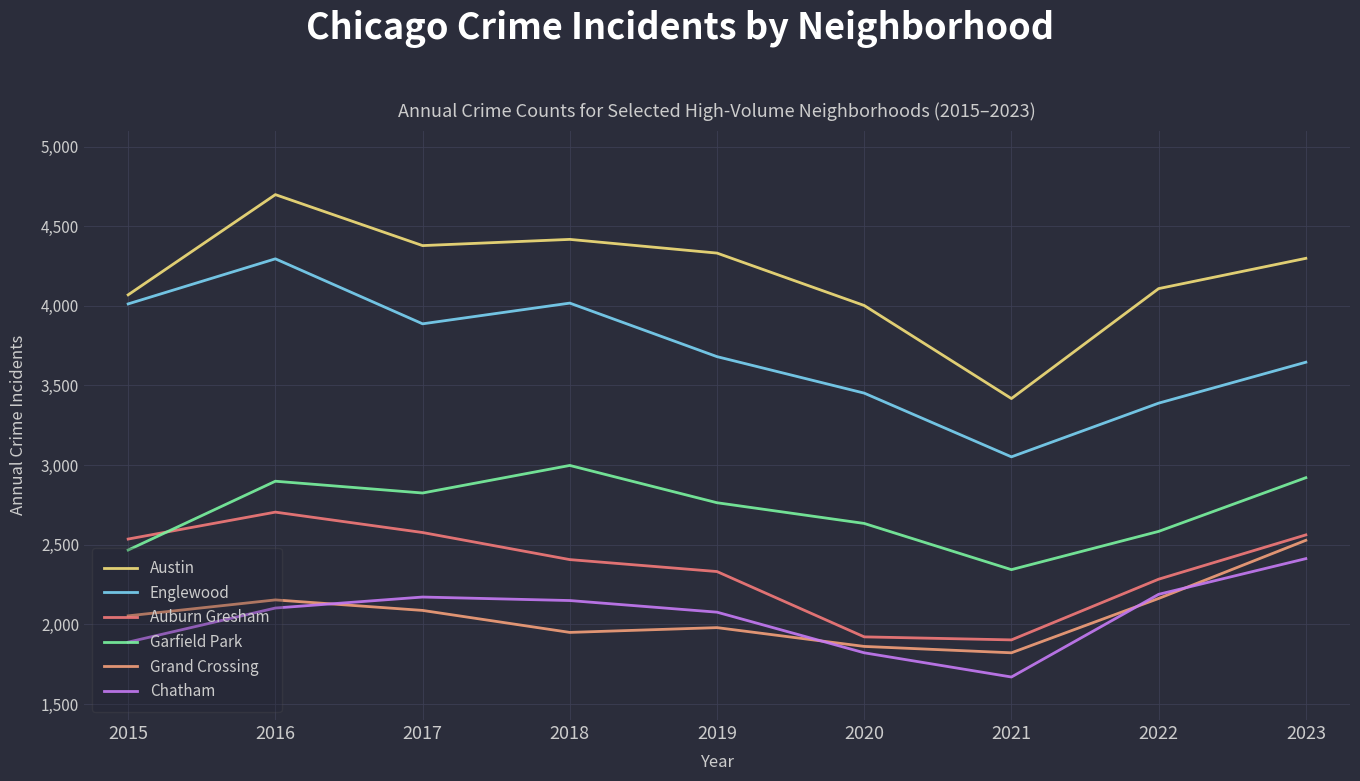

List the series in order of their peak value, lowest first.

Chatham, Grand Crossing, Auburn Gresham, Garfield Park, Englewood, Austin